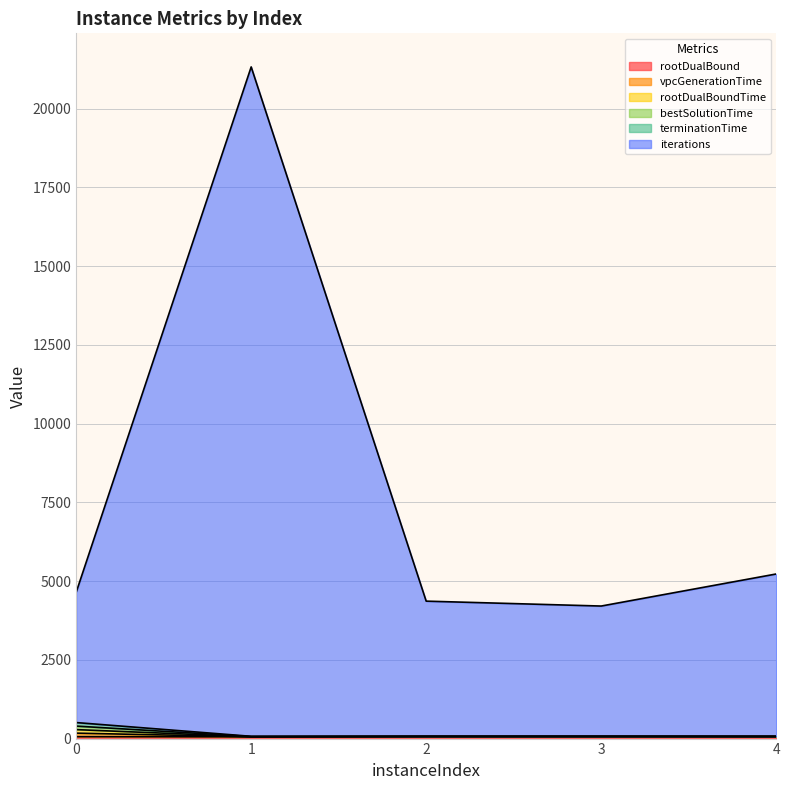

What is the difference between the iterations values at 4 and 3?

1018.0